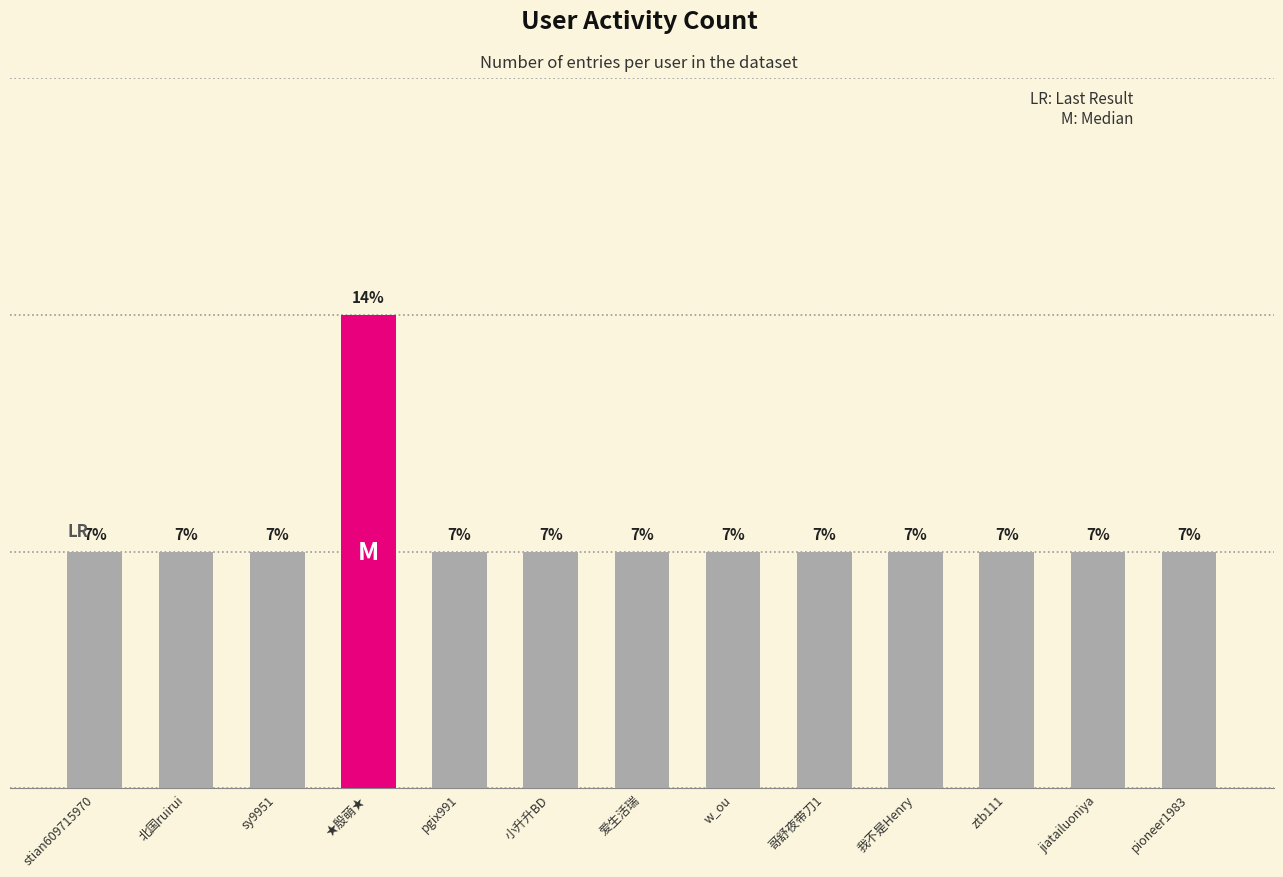

Are the bars horizontal?

No